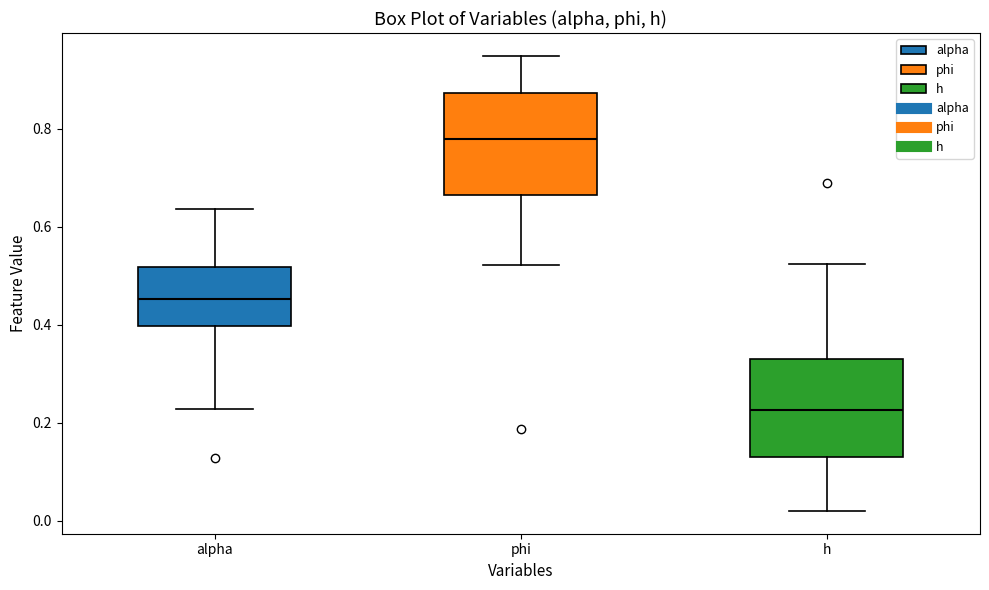

Which box has the lowest median line?

h